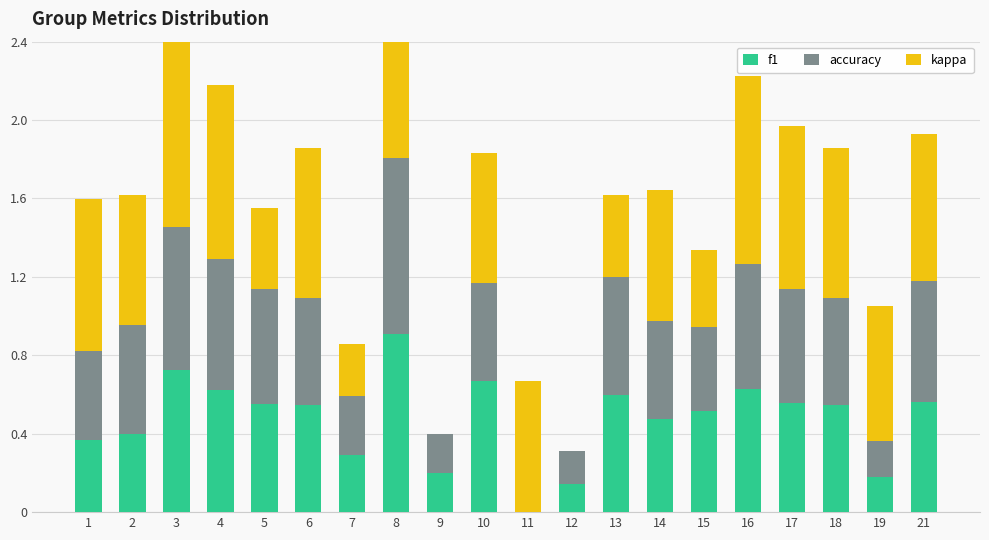

At which label does accuracy reach its minimum?

11